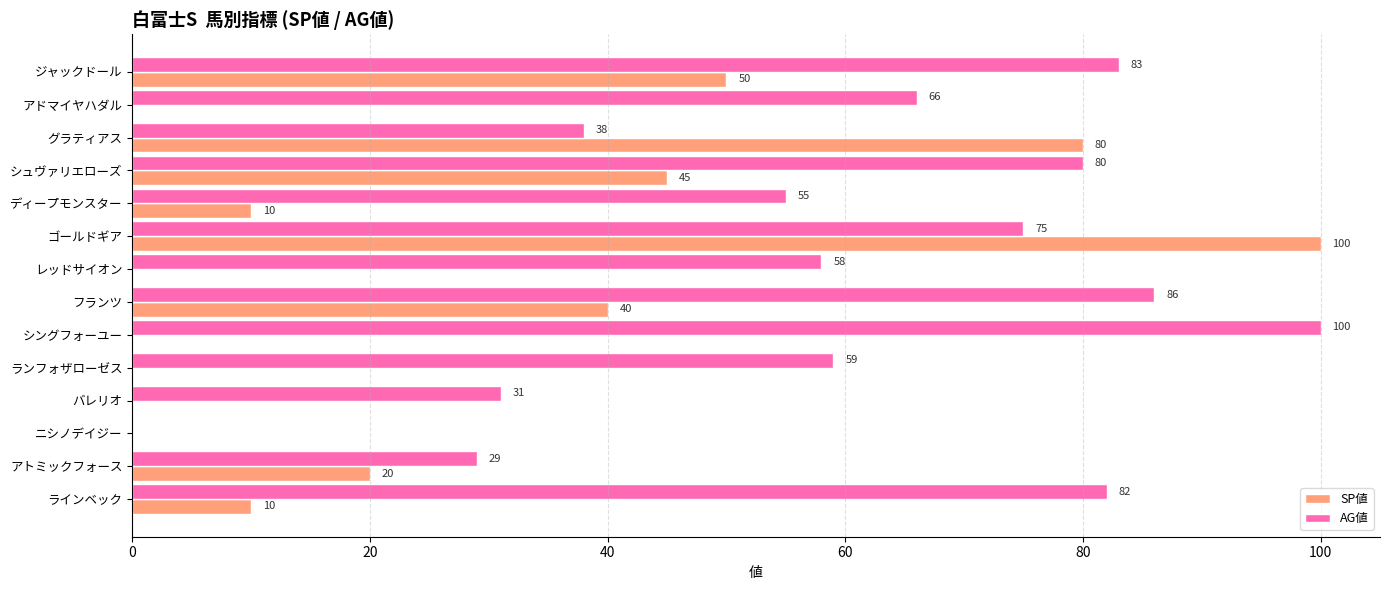

What is the average value of the AG値 series?

60